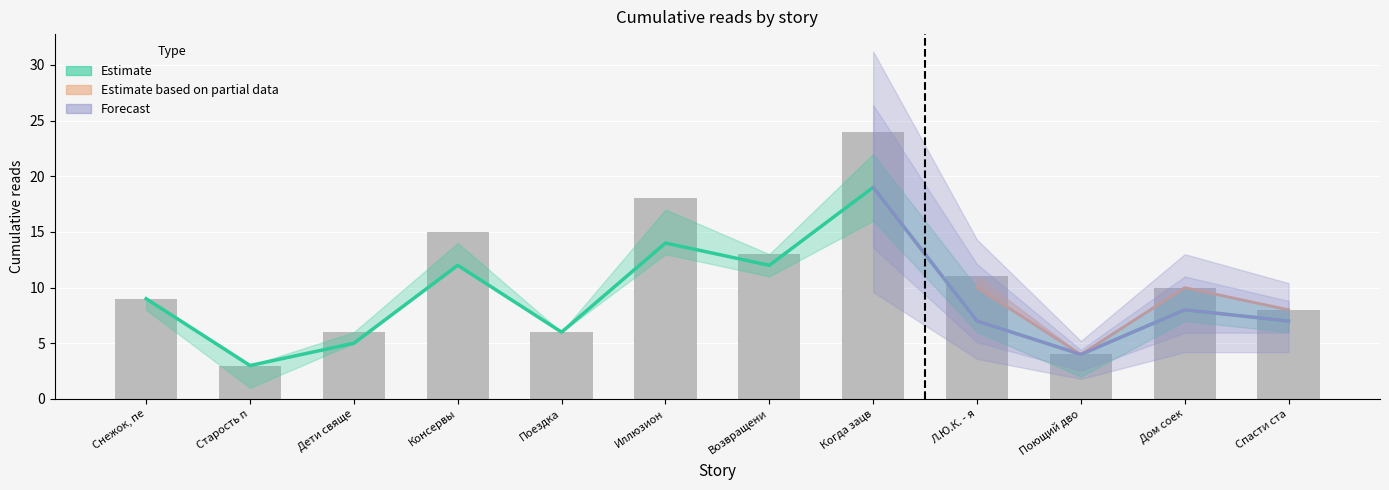

Reading right to left, transcribe all the data shown in this chart.

8	10	4	11	24	13	18	6	15	6	3	9